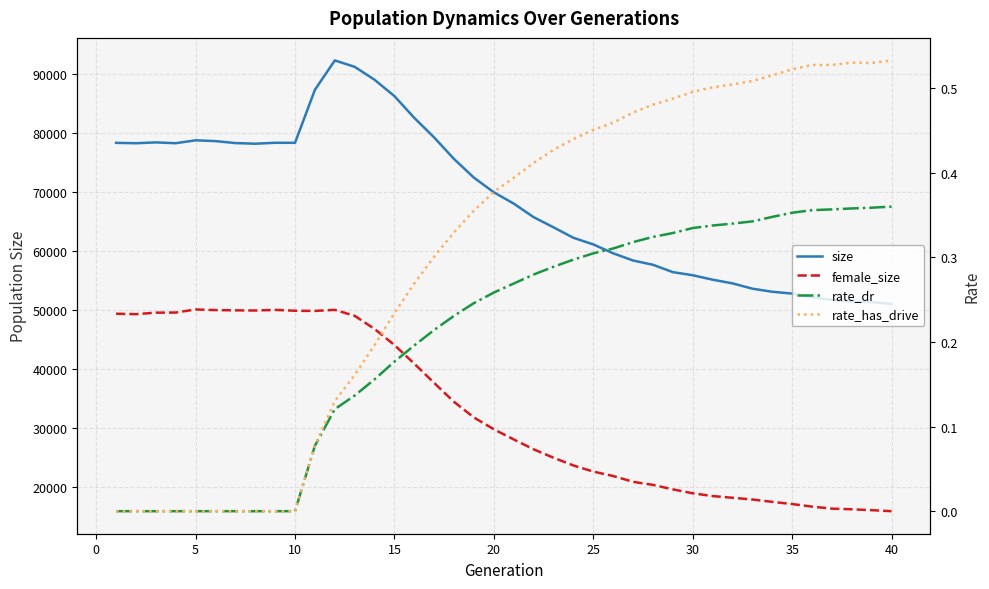

Reading left to right, extract all data points from this chart.

size: 78394.0	78330.0	78469.0	78331.0	78824.0	78690.0	78355.0	78248.0	78405.0	78397.0	87383.0	92371.0	91286.0	89092.0	86314.0	82621.0	79296.0	75642.0	72479.0	70005.0	68091.0	65789.0	64068.0	62291.0	61170.0	59662.0	58439.0	57717.0	56472.0	55942.0	55187.0	54566.0	53665.0	53141.0	52833.0	52230.0	51760.0	51496.0	51374.0	51082.0
female_size: 49415.0	49344.0	49594.0	49617.0	50139.0	50031.0	49991.0	49960.0	50067.0	49919.0	49893.0	50070.0	49060.0	46838.0	44104.0	40935.0	37671.0	34459.0	31815.0	29820.0	28094.0	26420.0	24996.0	23687.0	22644.0	21896.0	20912.0	20391.0	19632.0	18965.0	18493.0	18208.0	17910.0	17512.0	17140.0	16705.0	16363.0	16253.0	16102.0	15931.0
rate_dr: 0.0	0.0	0.0	0.0	0.0	0.0	0.0	0.0	0.0	0.0	0.1	0.1	0.1	0.2	0.2	0.2	0.2	0.2	0.2	0.3	0.3	0.3	0.3	0.3	0.3	0.3	0.3	0.3	0.3	0.3	0.3	0.3	0.3	0.3	0.4	0.4	0.4	0.4	0.4	0.4
rate_has_drive: 0.0	0.0	0.0	0.0	0.0	0.0	0.0	0.0	0.0	0.0	0.1	0.1	0.2	0.2	0.2	0.3	0.3	0.3	0.4	0.4	0.4	0.4	0.4	0.4	0.5	0.5	0.5	0.5	0.5	0.5	0.5	0.5	0.5	0.5	0.5	0.5	0.5	0.5	0.5	0.5